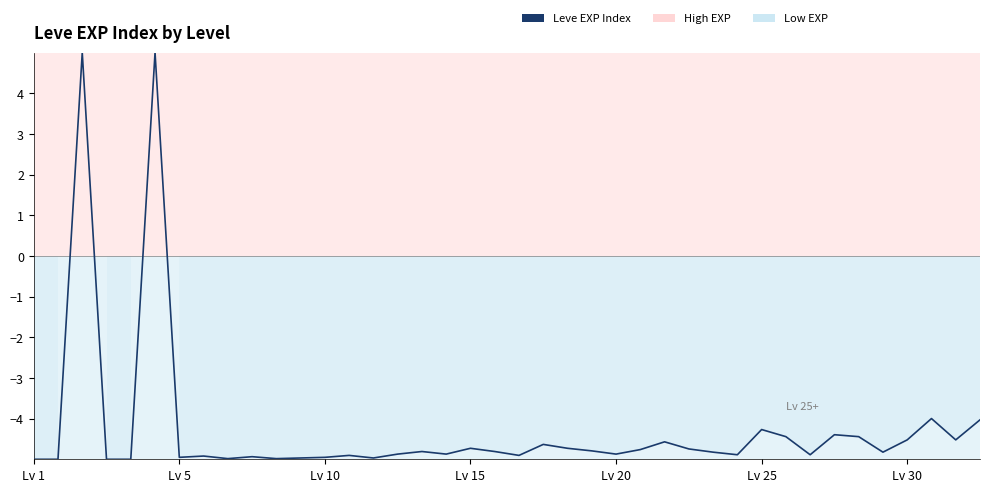

What is the difference between the maximum and minimum values?

10.0